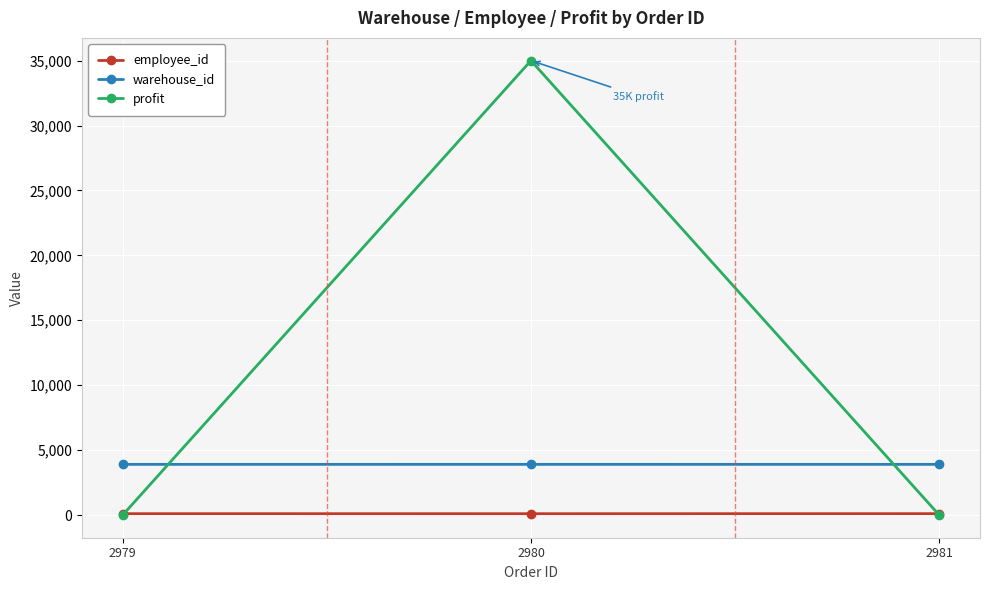

What is the value of the employee_id point at the 1st from the left?

102